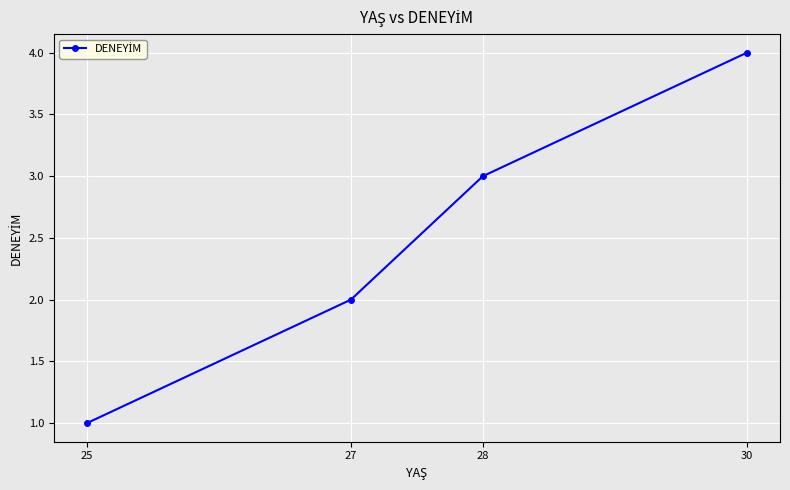

Which label corresponds to the smallest value in the chart?

25